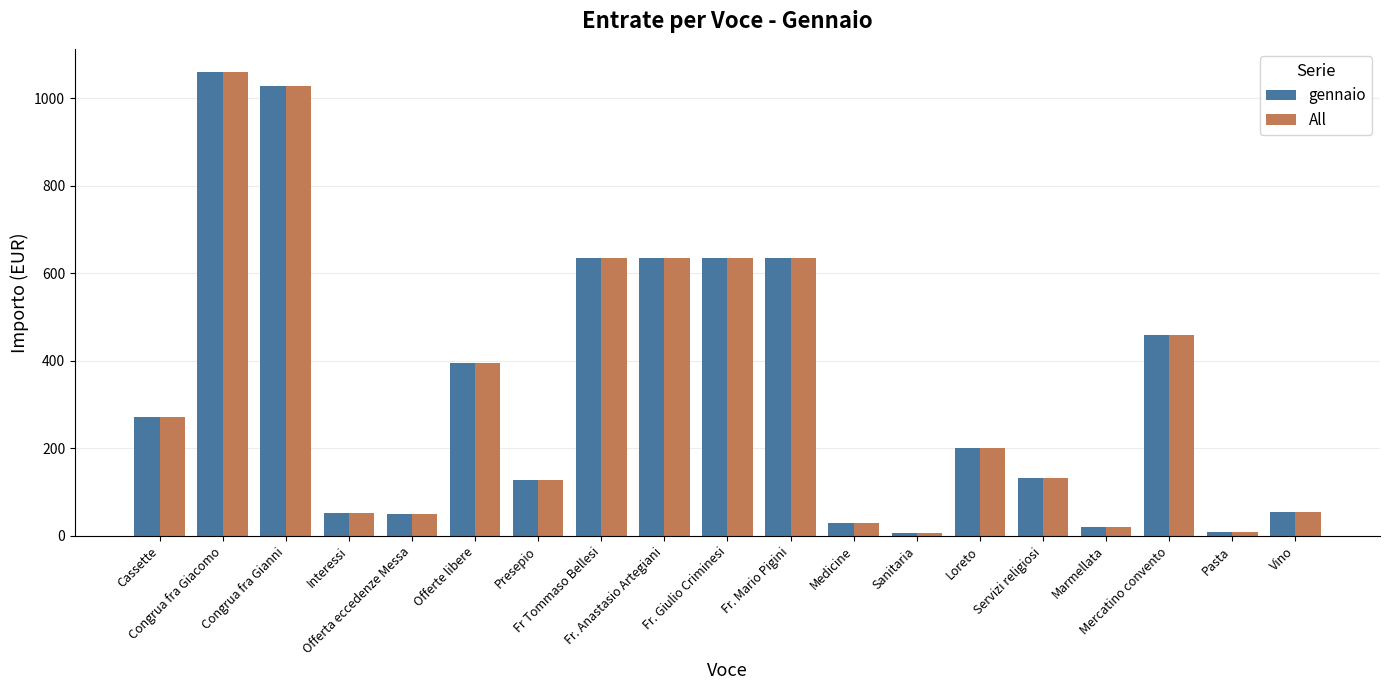

At how many categories does at least one series exceed 183?

10